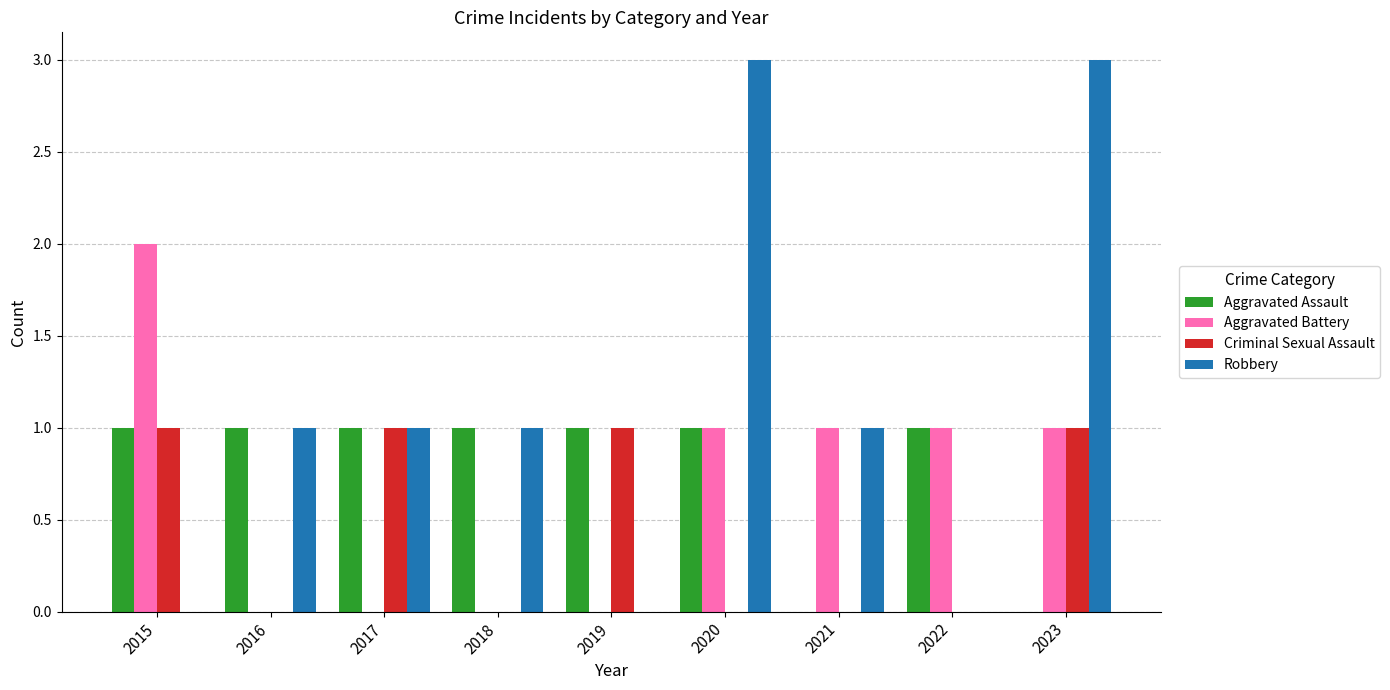

Reading right to left, extract all data points from this chart.

Aggravated Assault: 0	1	0	1	1	1	1	1	1
Aggravated Battery: 1	1	1	1	0	0	0	0	2
Criminal Sexual Assault: 1	0	0	0	1	0	1	0	1
Robbery: 3	0	1	3	0	1	1	1	0